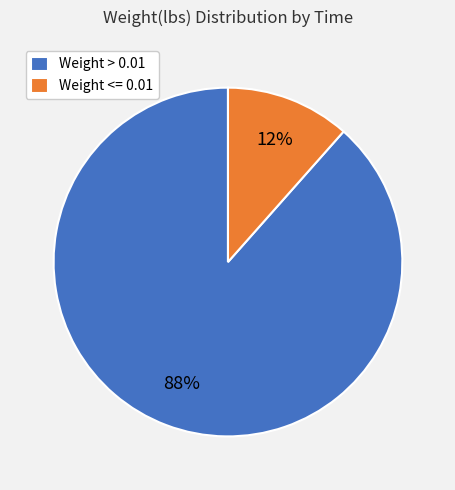

Is there a majority slice in this chart?

Yes